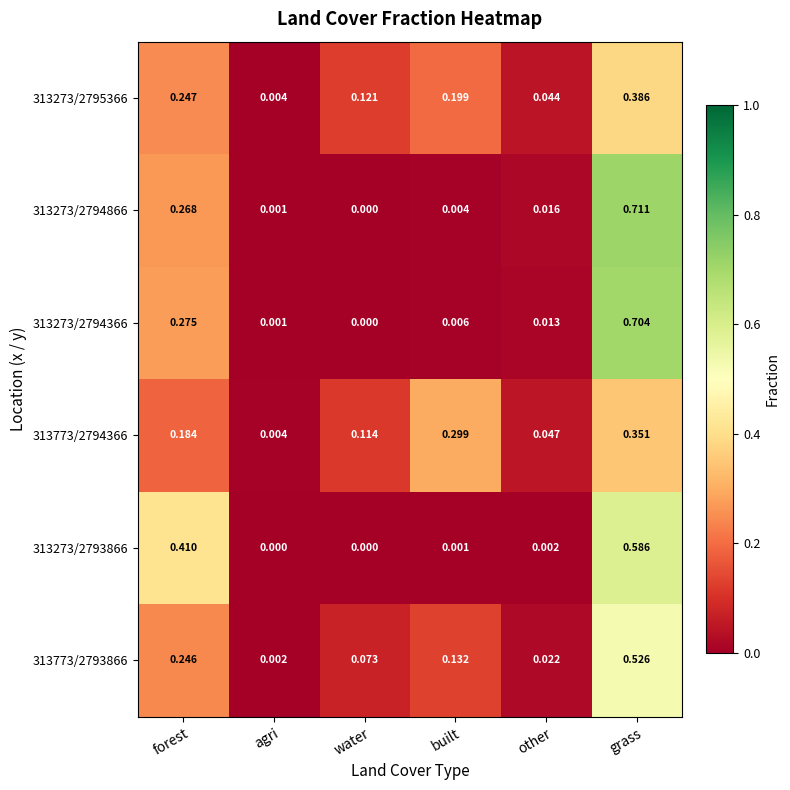

At how many categories does at least one series exceed 0?

6